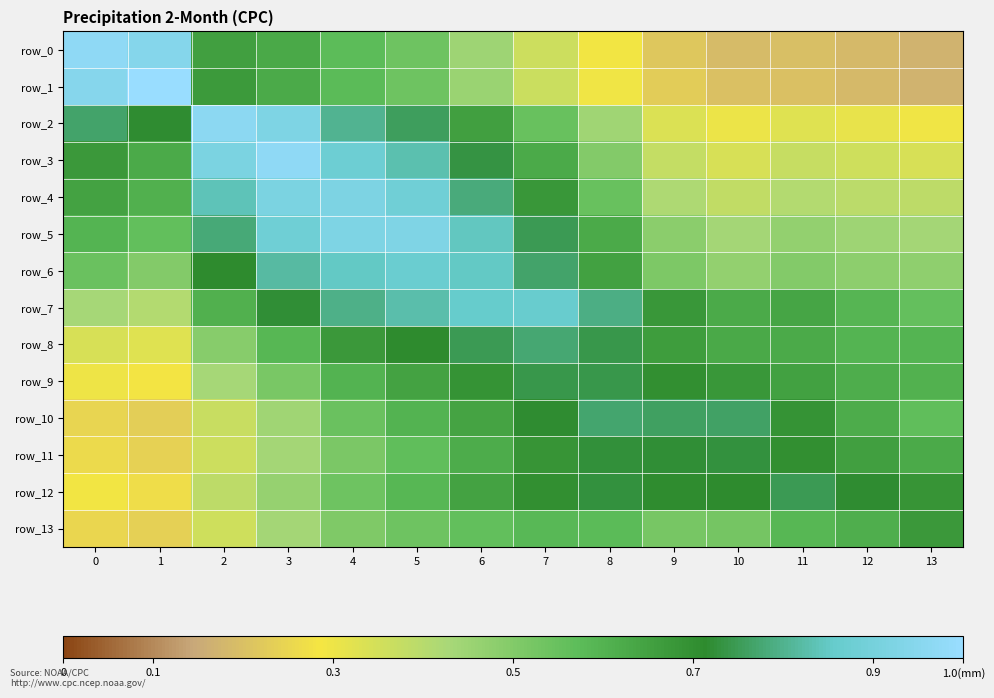

Which label corresponds to the largest value in the chart?

1